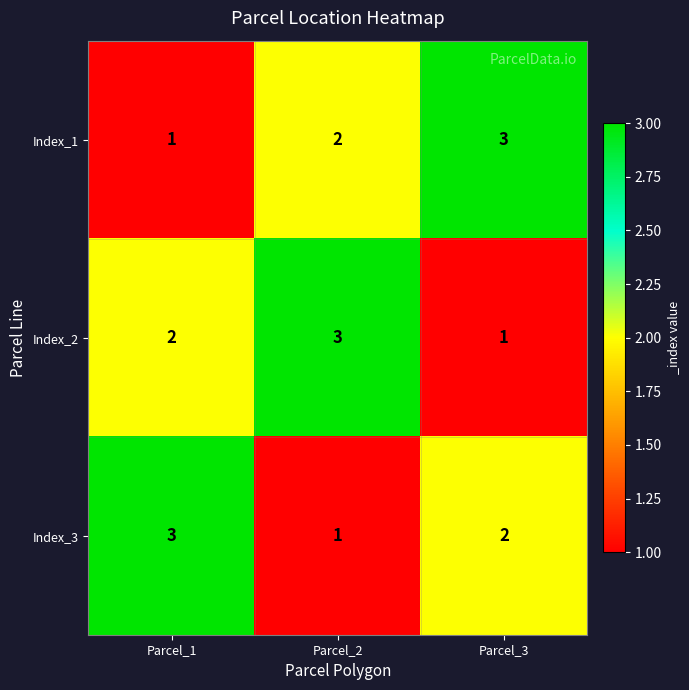

Reading right to left, list all the values displayed in this chart.

Index_1: Parcel_3=3	Parcel_2=2	Parcel_1=1
Index_2: Parcel_3=1	Parcel_2=3	Parcel_1=2
Index_3: Parcel_3=2	Parcel_2=1	Parcel_1=3